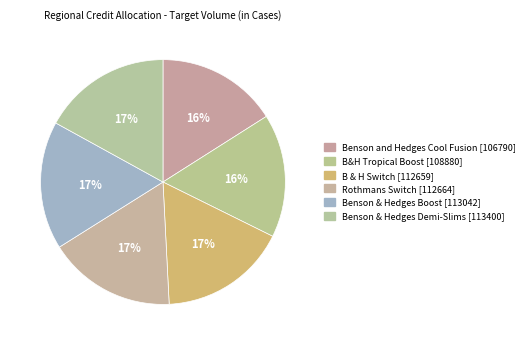

Which slice is the largest?

Benson & Hedges Demi-Slims